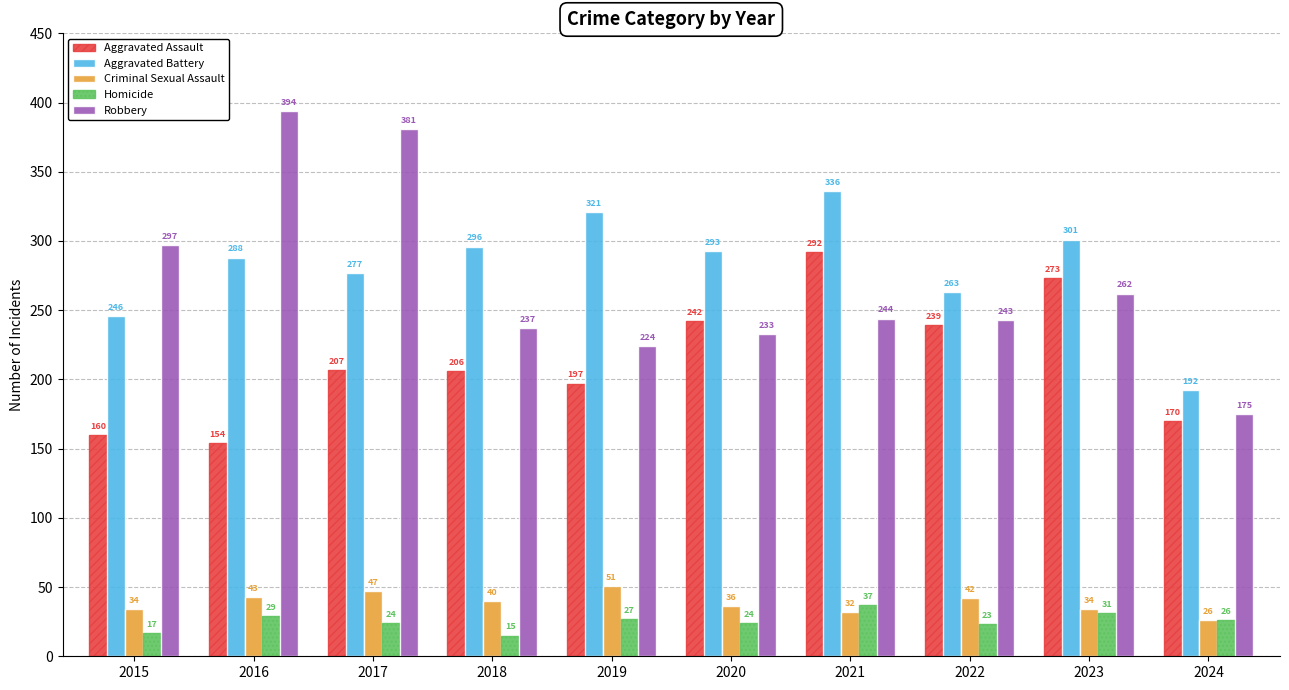

The value of Aggravated Assault at 2017 is 359. True or false?

False